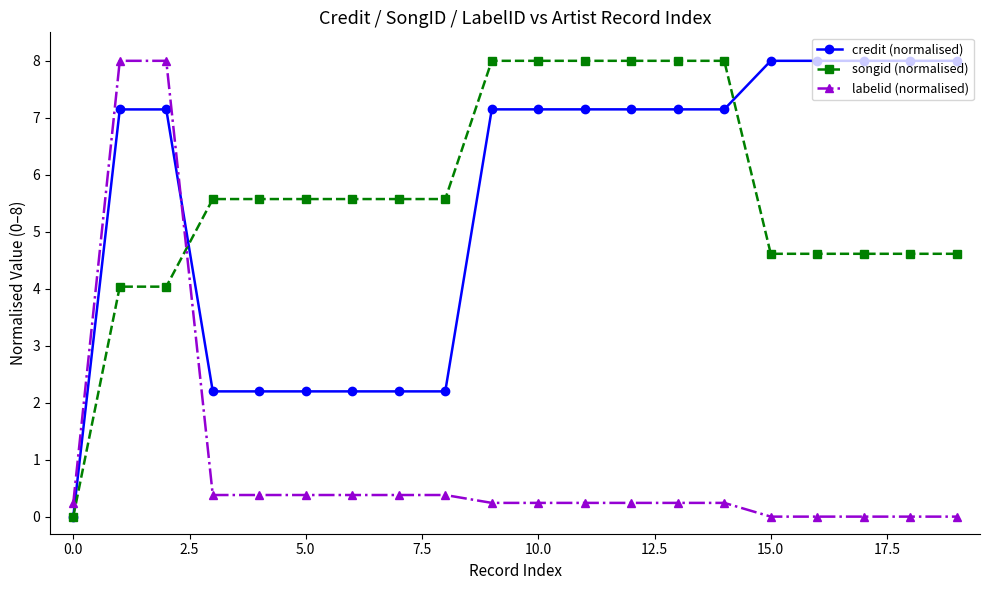

What is the maximum value for credit (normalised)?

8.0